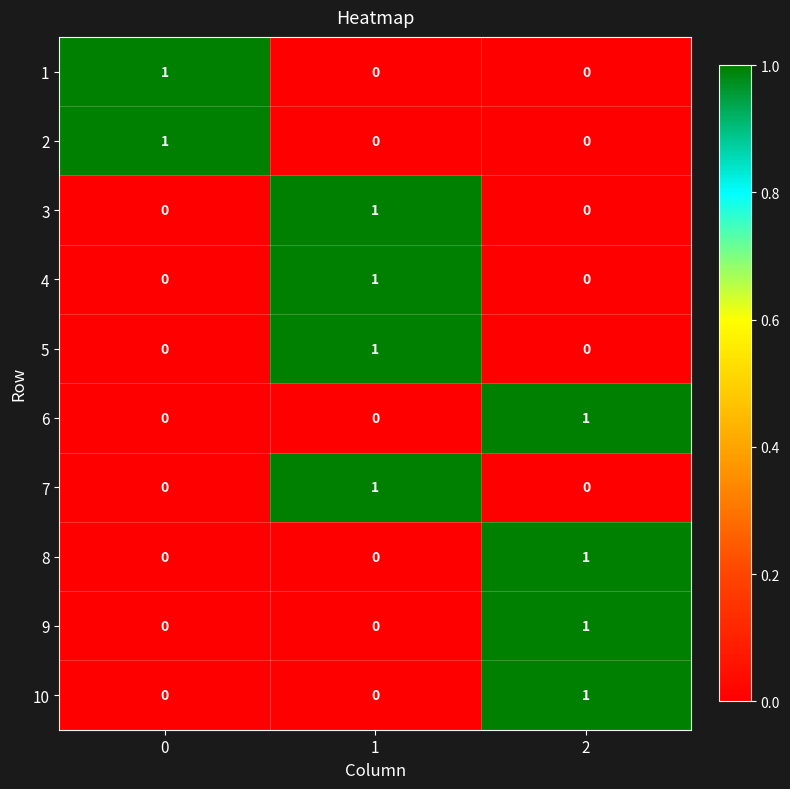

What is the total value across all series at 2?

4